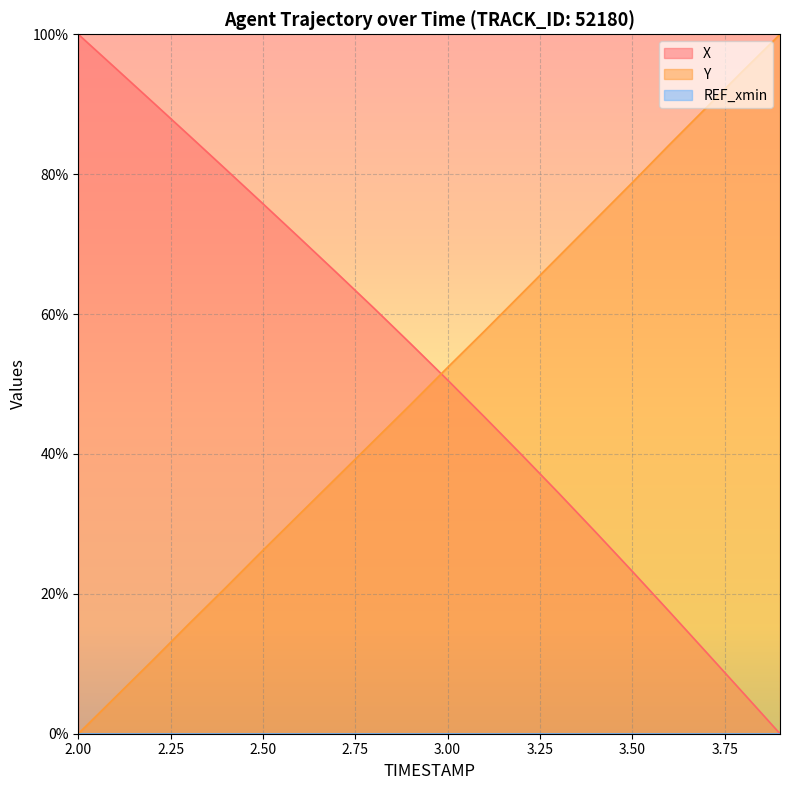

How many data points does each series have?

20